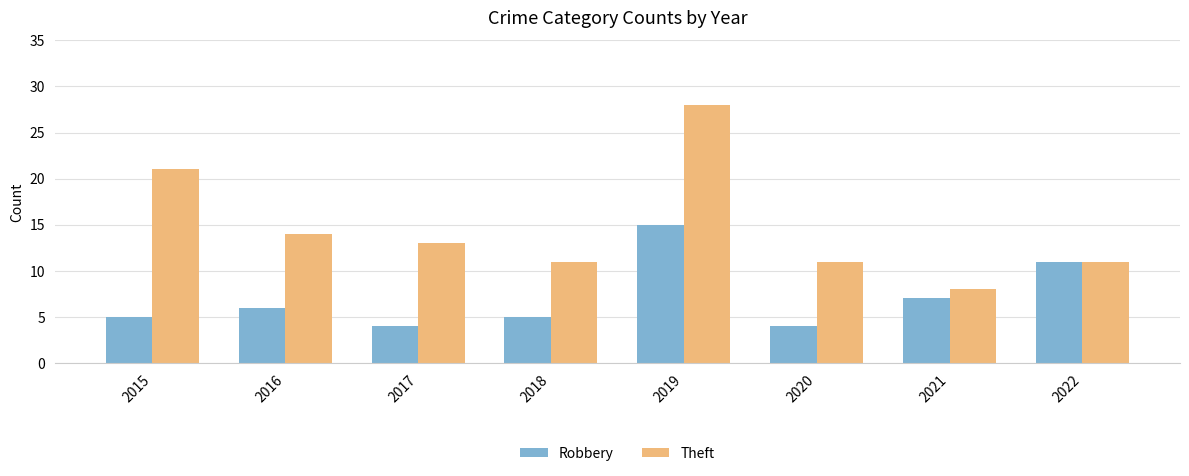

Reading left to right, extract all data points from this chart.

Robbery: 5	6	4	5	15	4	7	11
Theft: 21	14	13	11	28	11	8	11